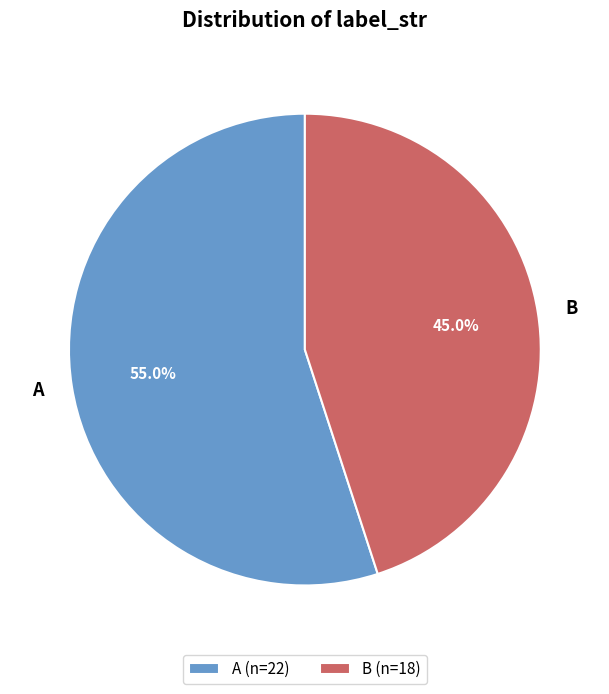

To the nearest percent, what portion does B represent?

45%